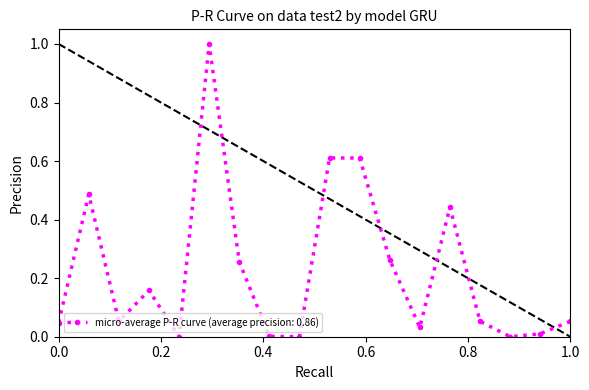

What is the difference between the maximum and minimum values?

1.0